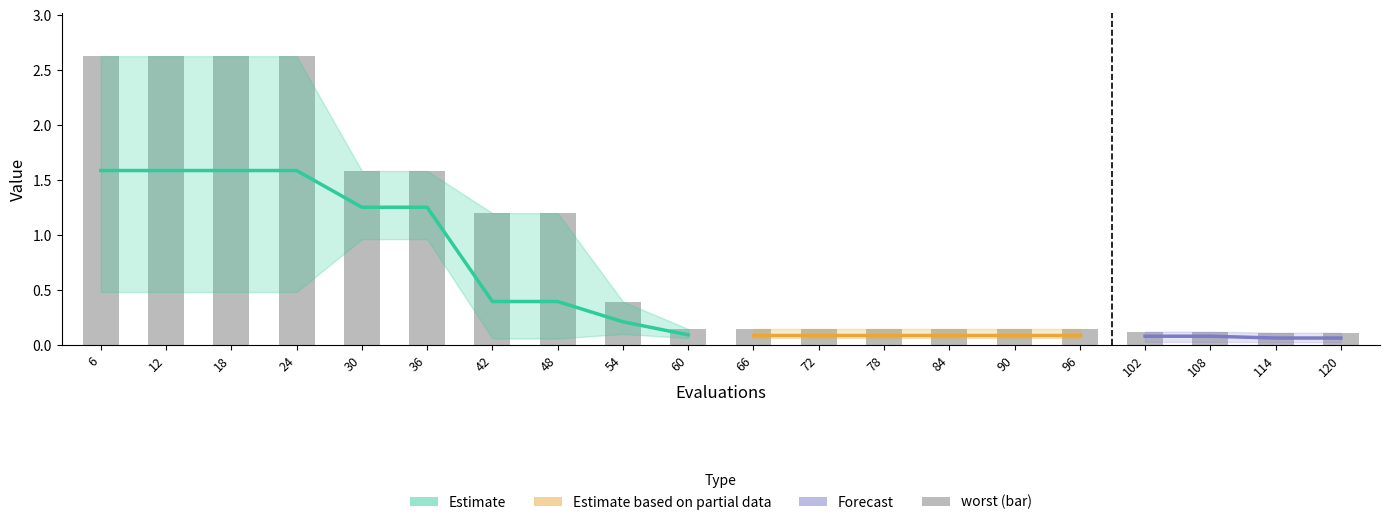

True or false: mean has a value of 0.4 at 24.

False